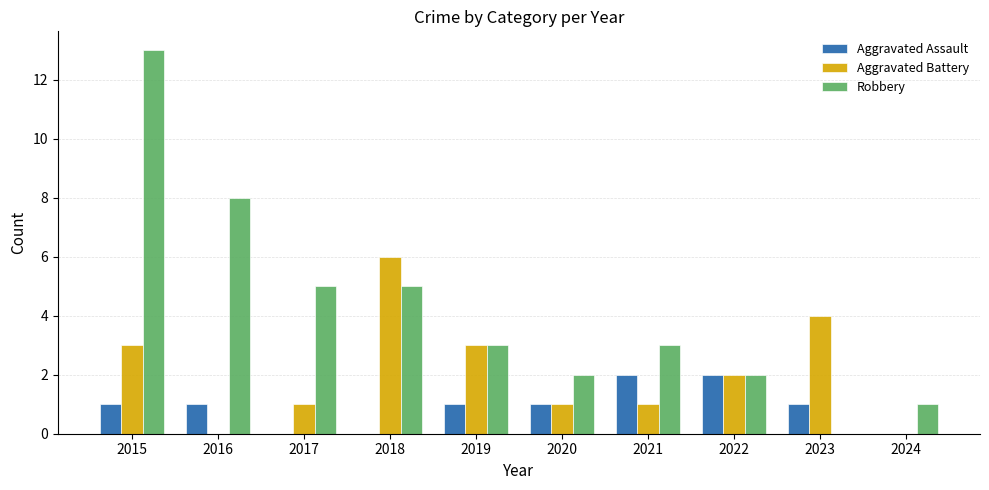

What value does the Aggravated Battery series have at 2022?

2